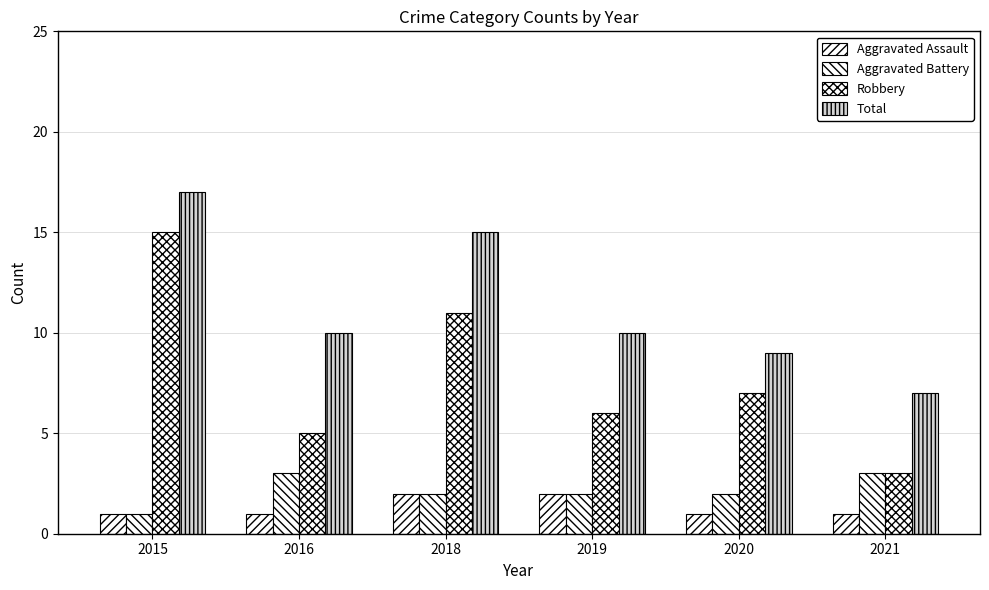

How many bars are there in each group?

4